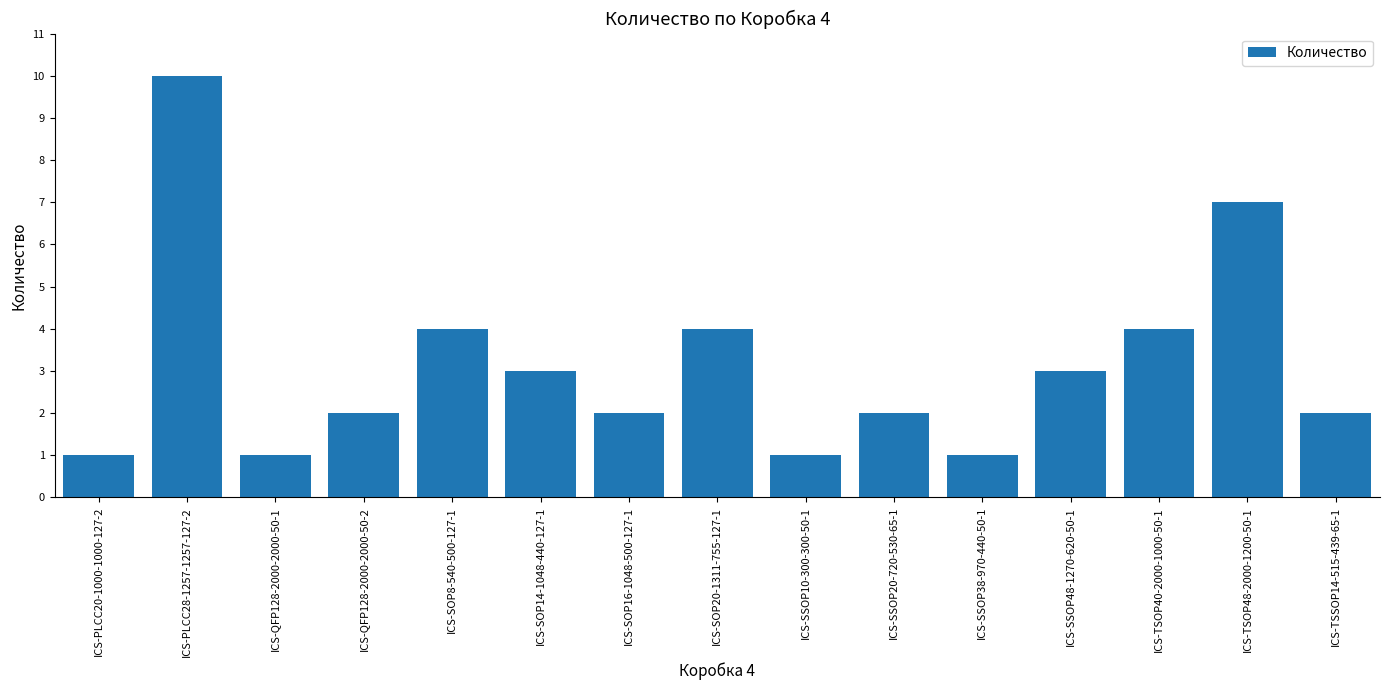

Is it true that the value at ICS-SSOP48-1270-620-50-1 is 1?

False